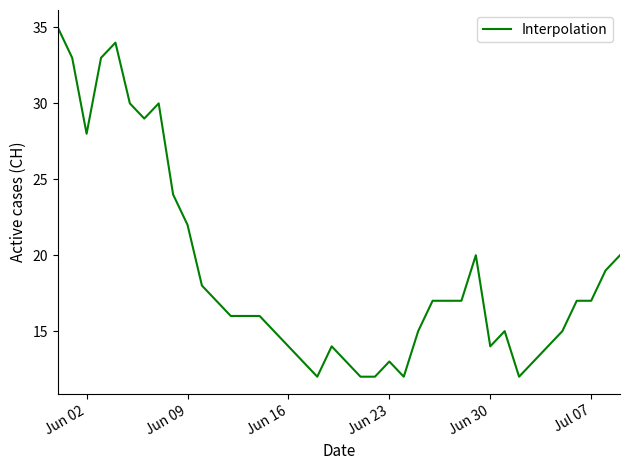

What is the difference between the maximum and minimum values?

23